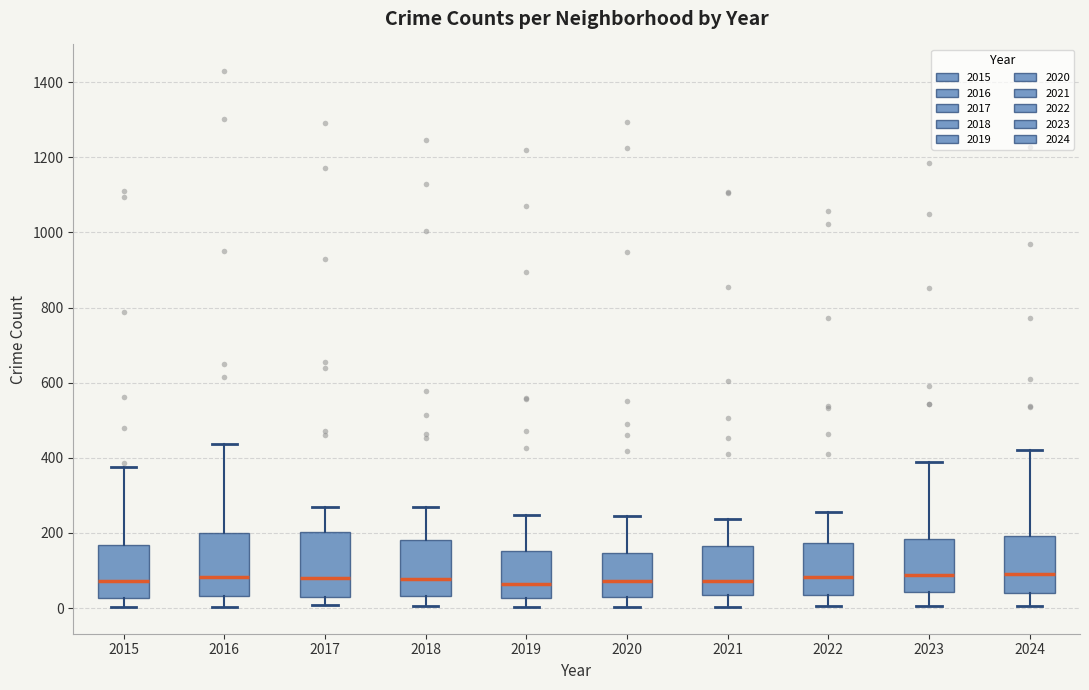

Reading left to right, transcribe this box plot: for each box, give where its median line is, the range the box spans, and where its two whiskers end, as read against the y-axis. The values are not printed on the chart, so give them approximately, as read against the axis.

2015: median 80, box 20 to 160, whiskers 0 to 380
2016: median 80, box 40 to 200, whiskers 0 to 440
2017: median 80, box 40 to 200, whiskers 0 to 260
2018: median 80, box 40 to 180, whiskers 0 to 280
2019: median 60, box 20 to 160, whiskers 0 to 240
2020: median 80, box 40 to 140, whiskers 0 to 240
2021: median 80, box 40 to 160, whiskers 0 to 240
2022: median 80, box 40 to 180, whiskers 0 to 260
2023: median 80, box 40 to 180, whiskers 0 to 400
2024: median 100, box 40 to 200, whiskers 0 to 420